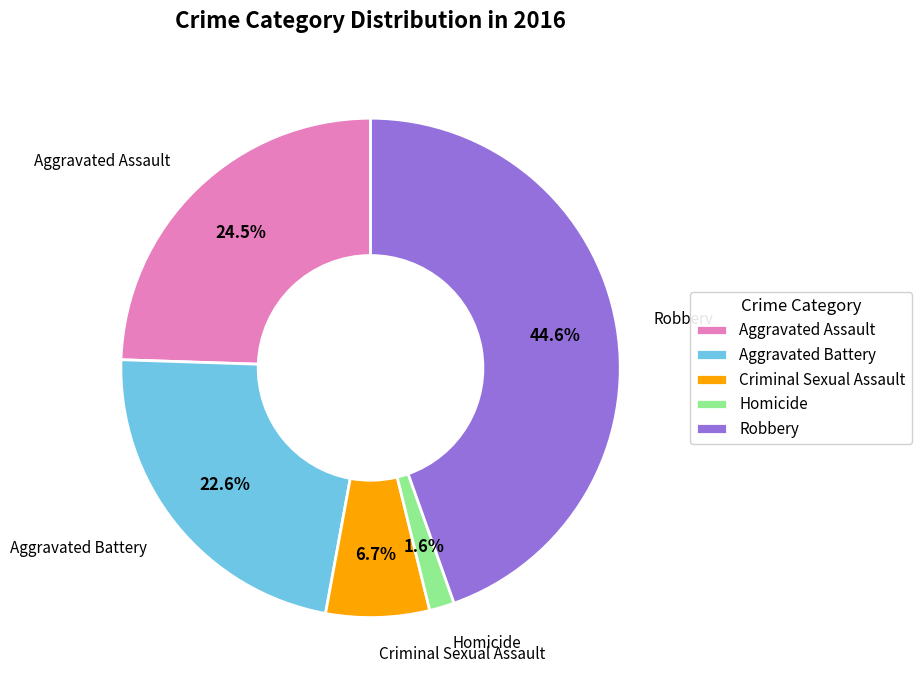

What is the total percentage of Robbery and Criminal Sexual Assault?

51.3%